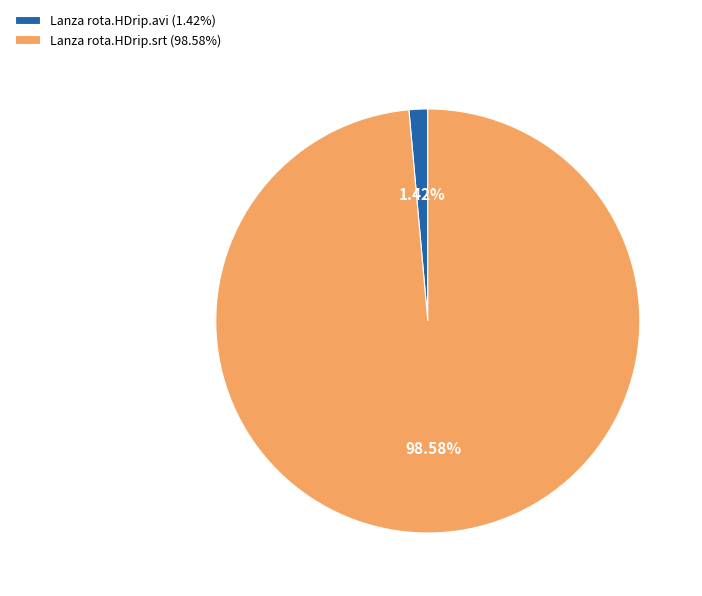

What is the majority slice?

Lanza rota.HDrip.srt